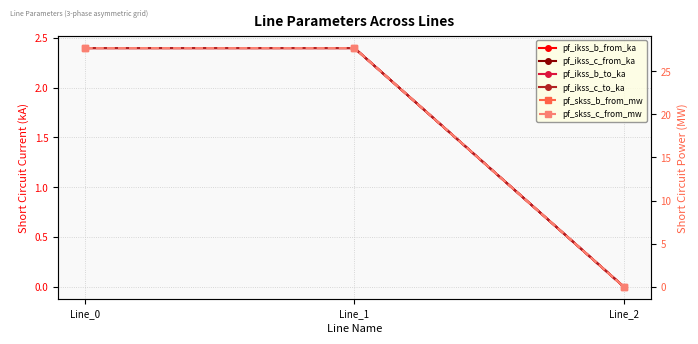

How many data points does each series have?

3